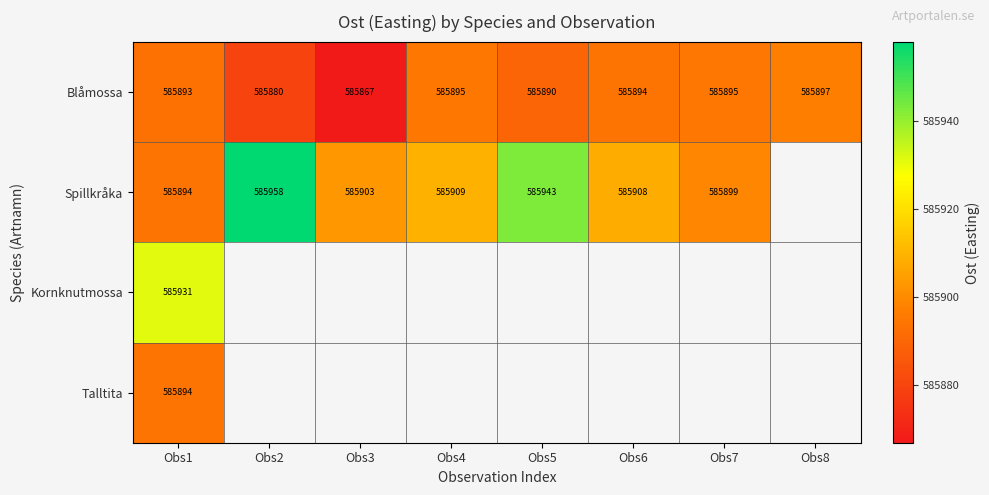

What is the difference between the Blåmossa values at Obs4 and Obs6?

1.0